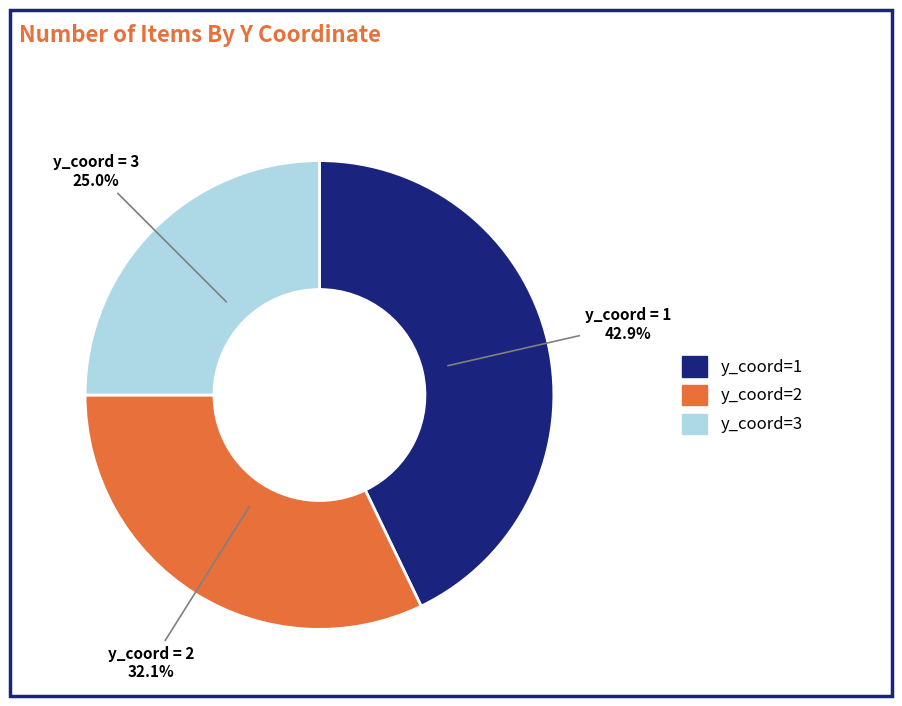

What percentage is the y_coord=3 slice, to the nearest percent?

25%